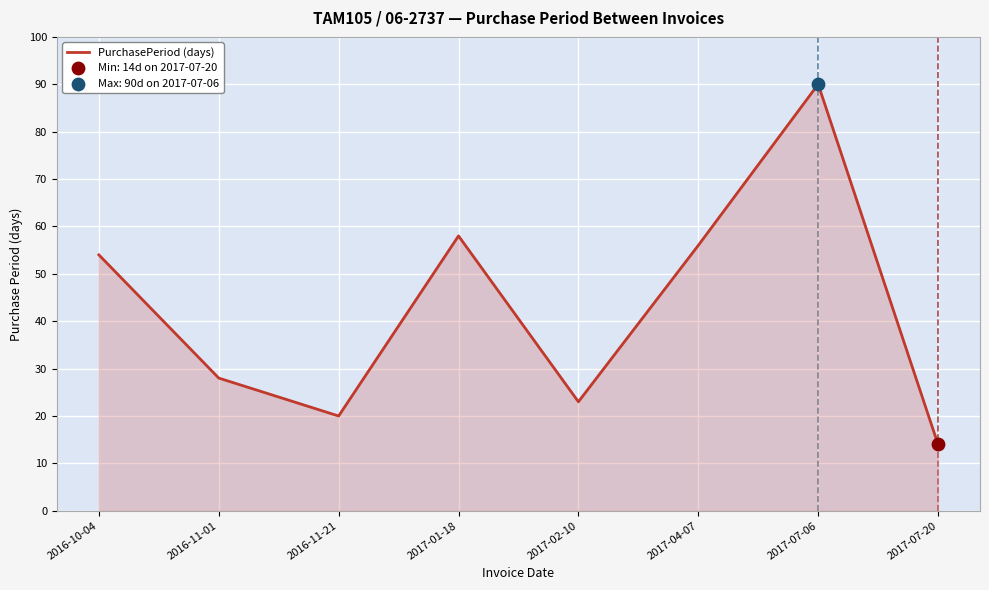

What is the change in value from 2016-11-01 to 2017-07-20?

-14